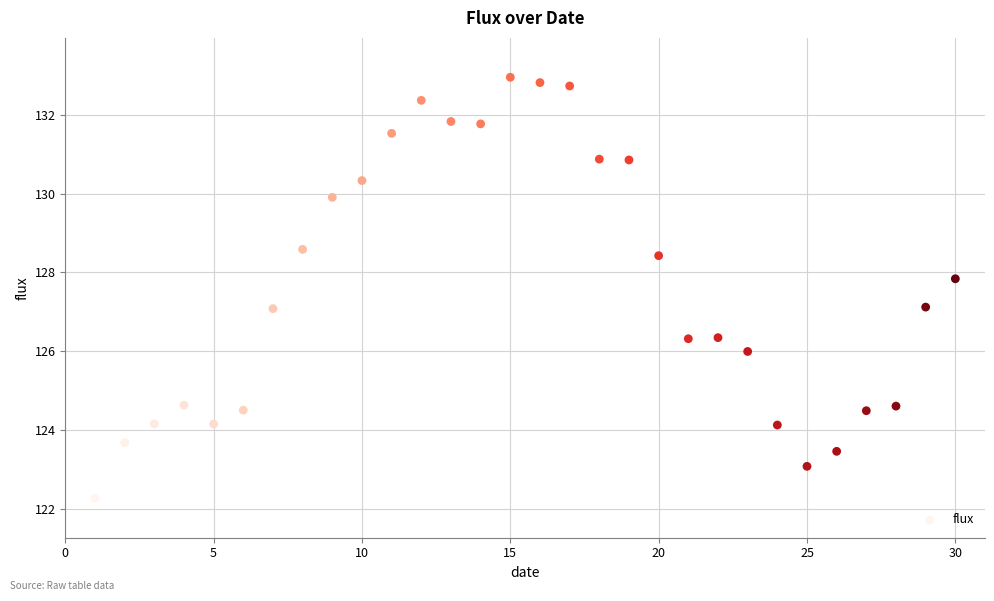

What is the range of Y values (max minus min)?

10.7